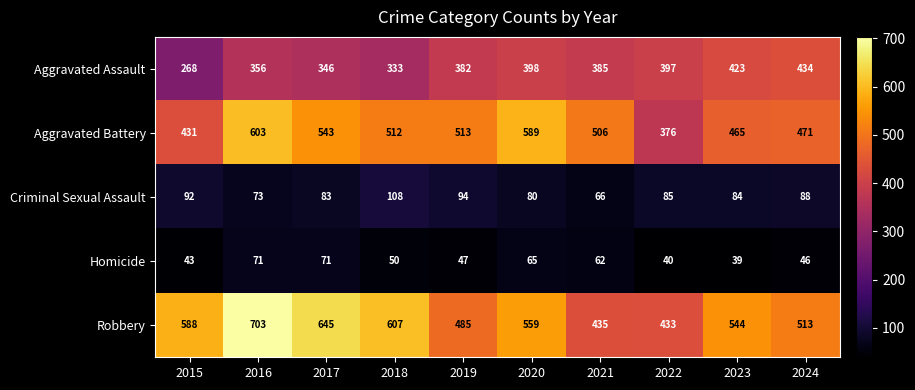

What is the highest value of the Aggravated Assault series?

434